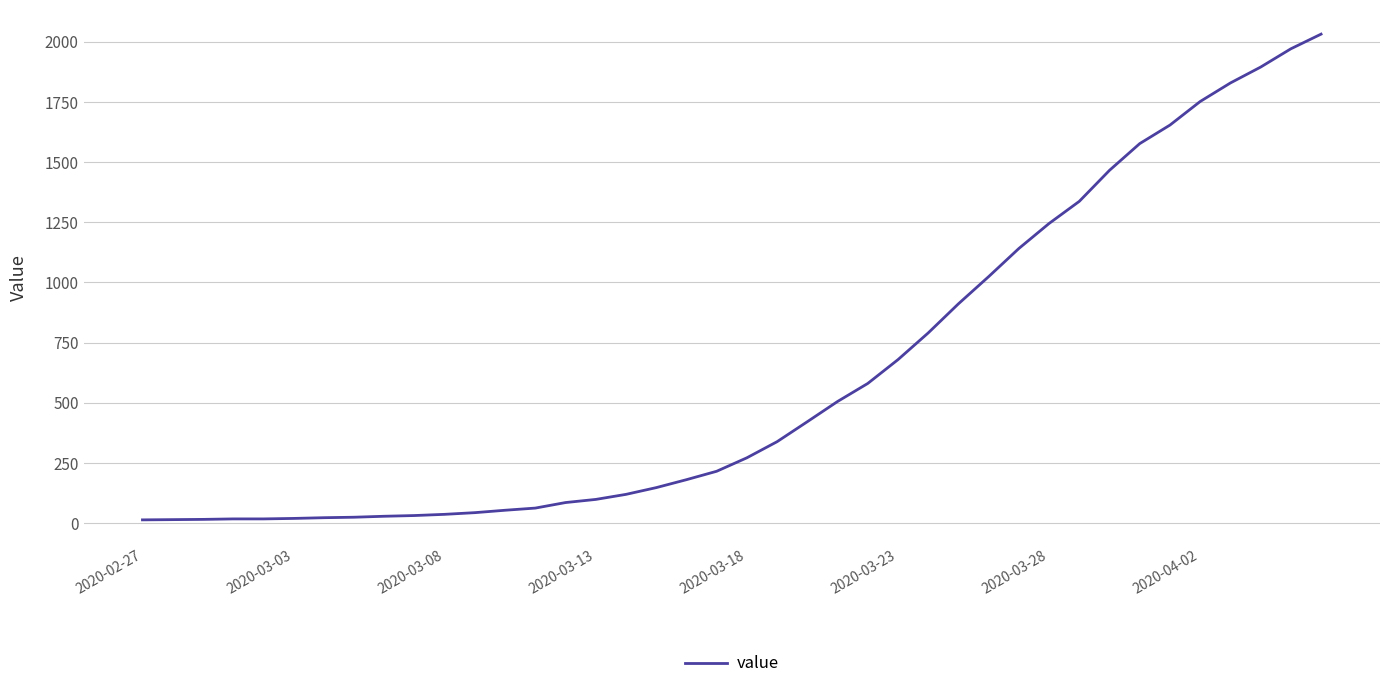

What is the difference between the maximum and minimum values?

2019